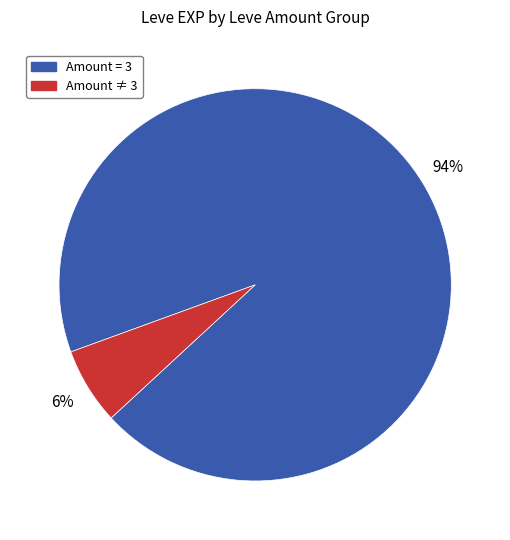

Is there a majority slice in this chart?

Yes